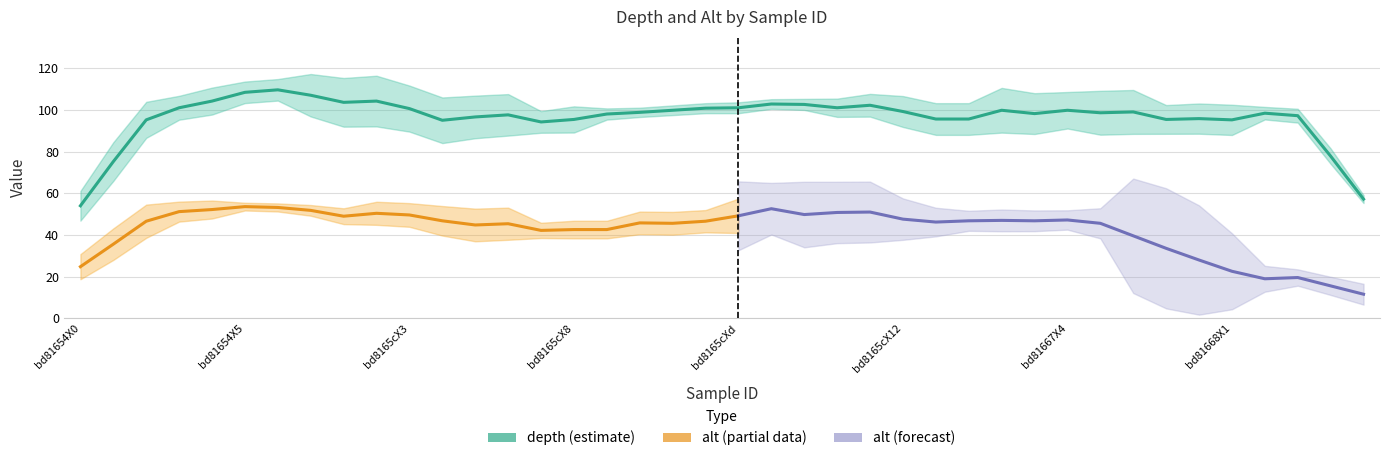

Which category has the lowest value across all series?

bd81668X0